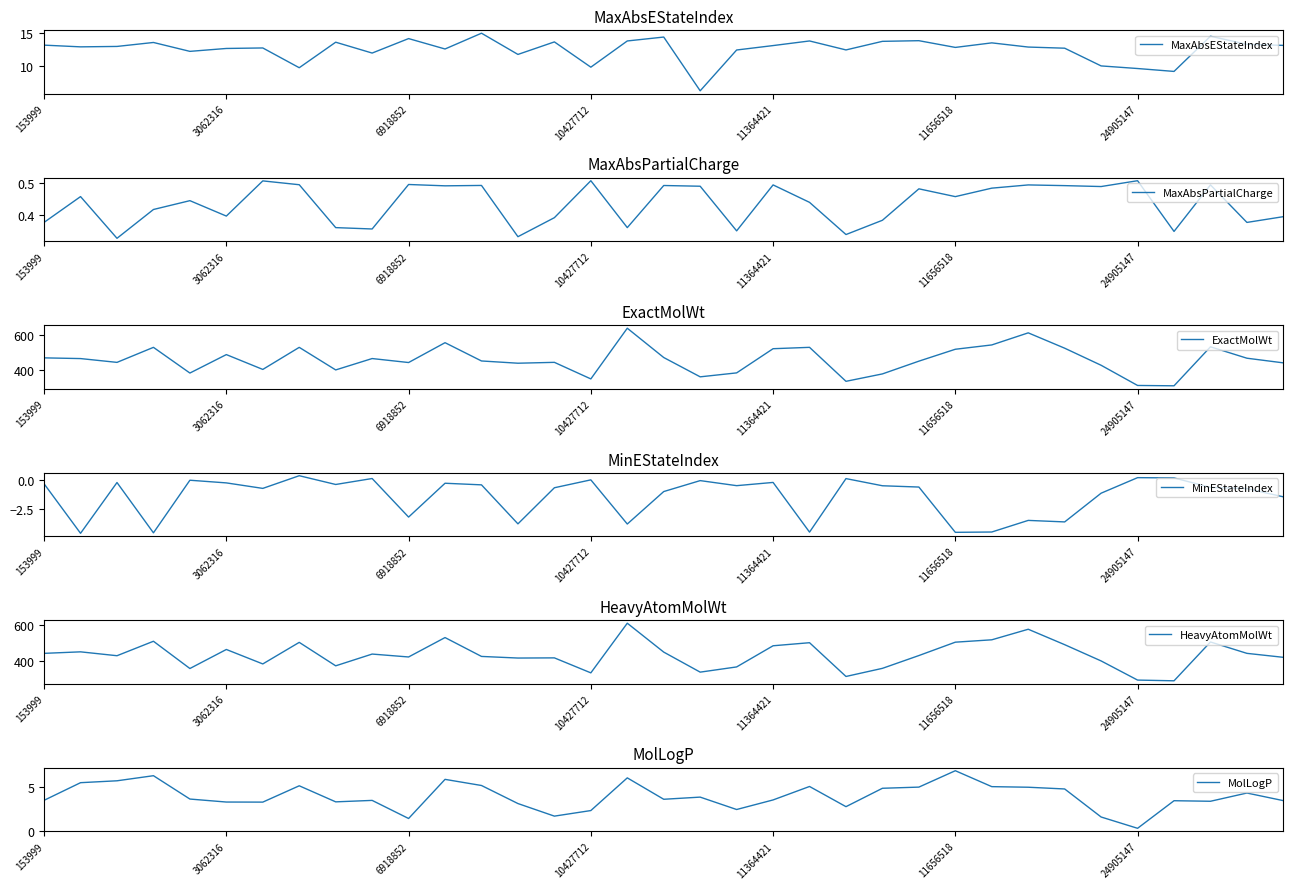

Count the number of data series in this chart.

6